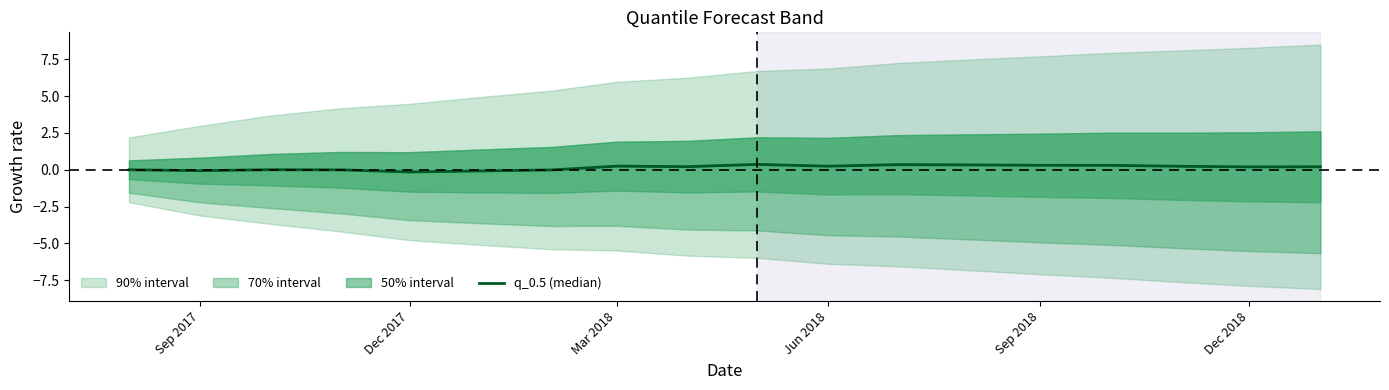

At which label is the value closest to 0?

Sep 2017